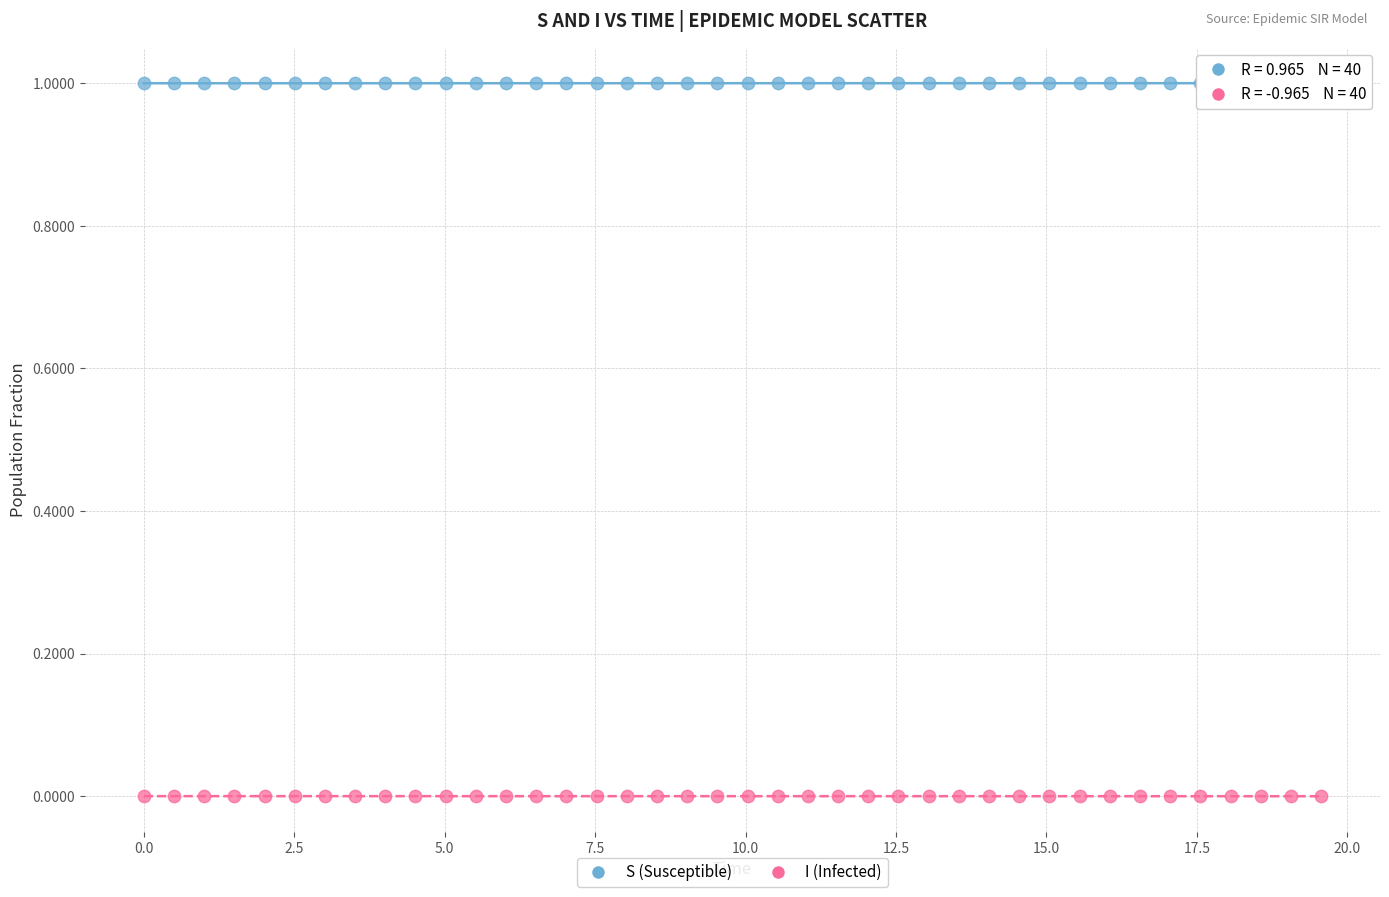

Which series contains the highest Y value?

S (Susceptible)